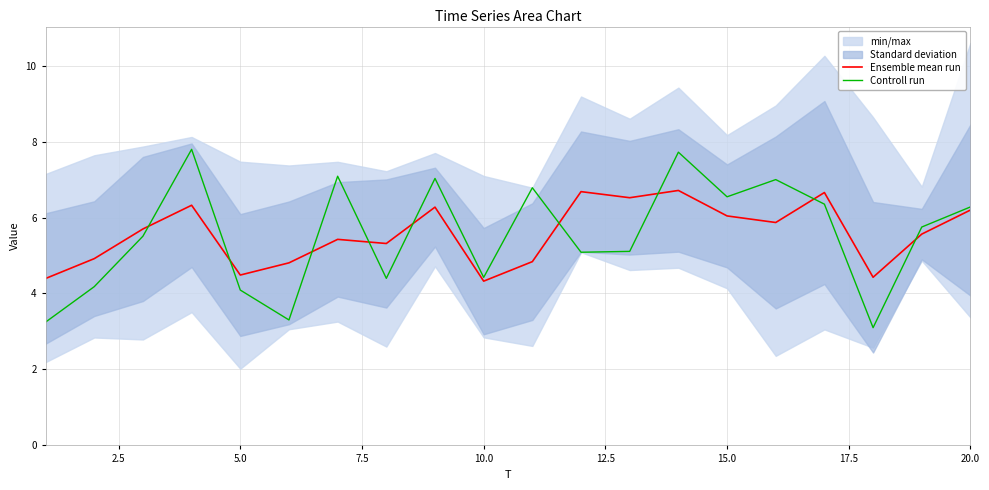

Is it true that Ensemble mean run equals 6.6 at 10.0?

False